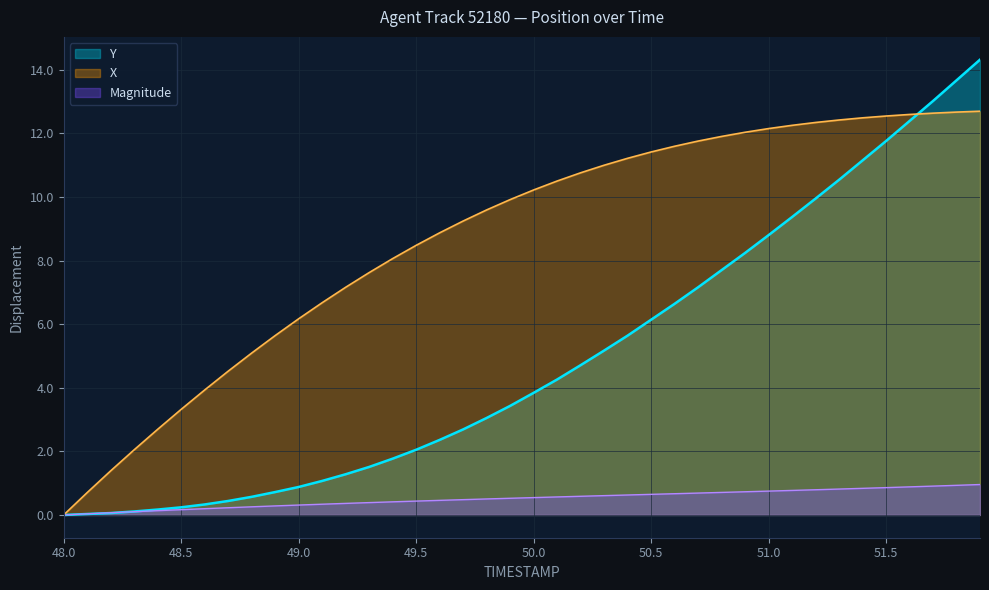

Which category has the highest value across all series?

51.9